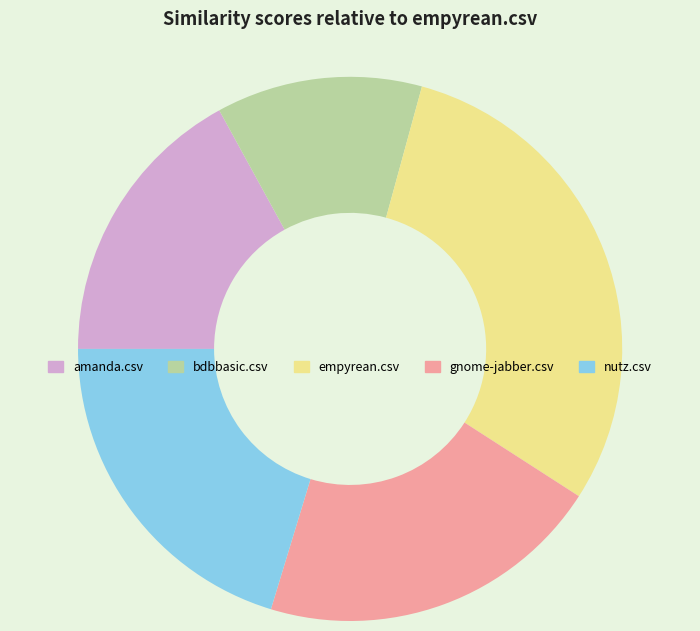

Count the number of slices in the pie.

5